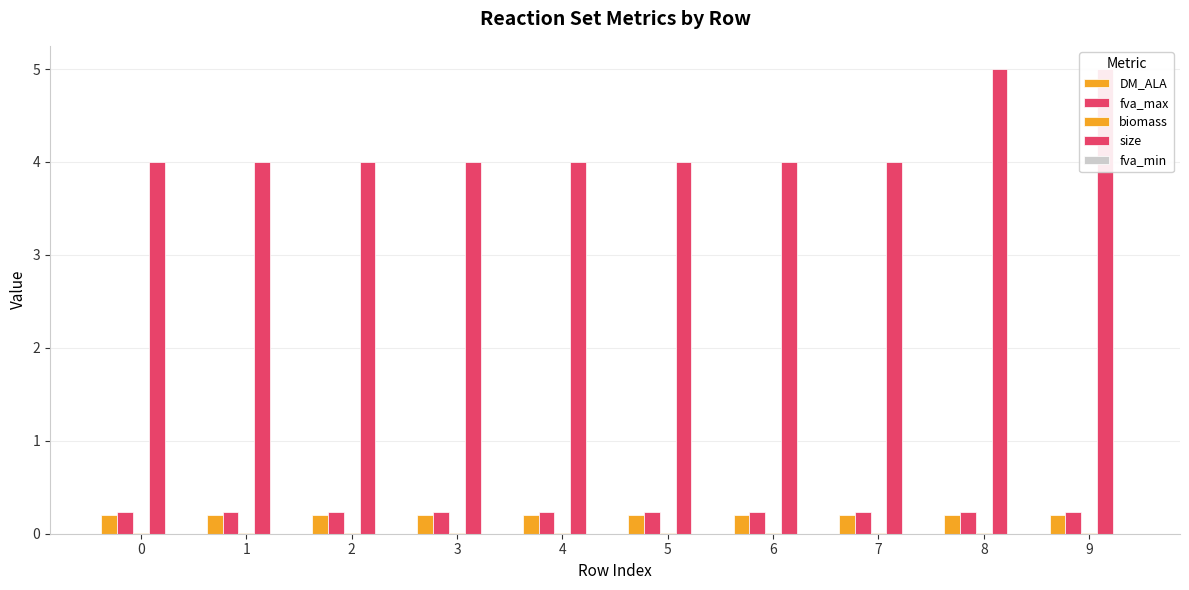

Reading left to right, list all the values displayed in this chart.

DM_ALA: 0=0.2	1=0.2	2=0.2	3=0.2	4=0.2	5=0.2	6=0.2	7=0.2	8=0.2	9=0.2
fva_max: 0=0.2	1=0.2	2=0.2	3=0.2	4=0.2	5=0.2	6=0.2	7=0.2	8=0.2	9=0.2
biomass: 0=0.0	1=0.0	2=0.0	3=0.0	4=0.0	5=0.0	6=0.0	7=0.0	8=0.0	9=0.0
size: 0=4.0	1=4.0	2=4.0	3=4.0	4=4.0	5=4.0	6=4.0	7=4.0	8=5.0	9=5.0
fva_min: 0=0.0	1=0.0	2=0.0	3=0.0	4=0.0	5=0.0	6=0.0	7=0.0	8=0.0	9=0.0